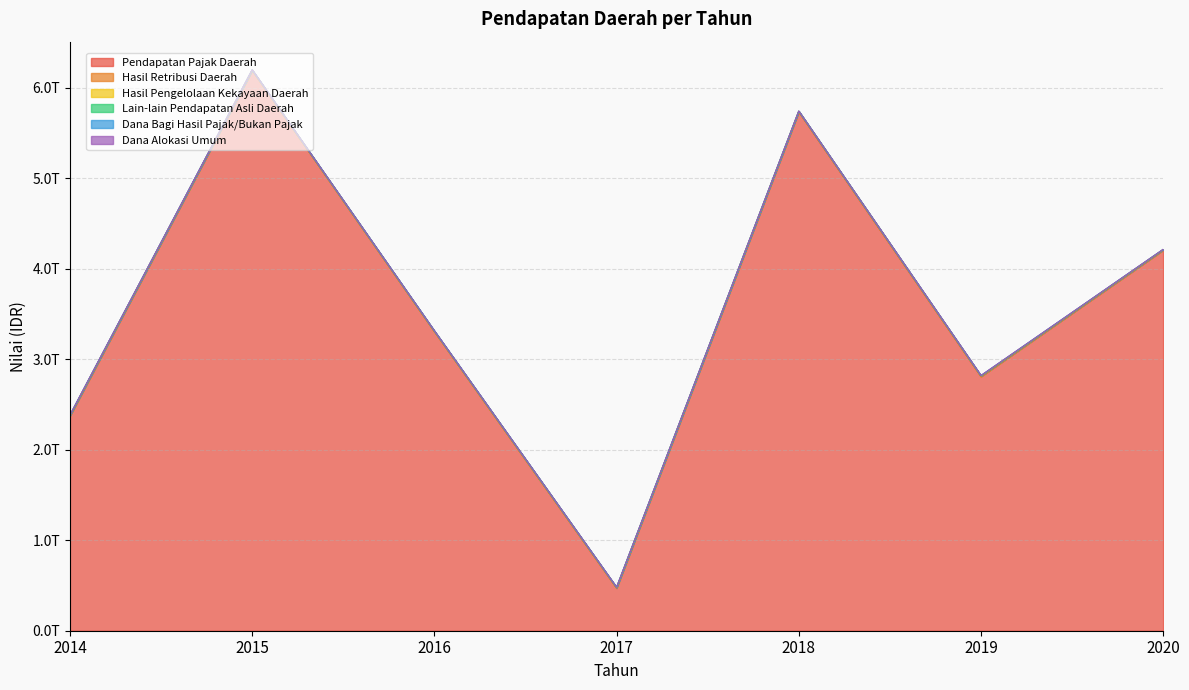

How many data points in Pendapatan Pajak Daerah are less than 3306812928992?

3